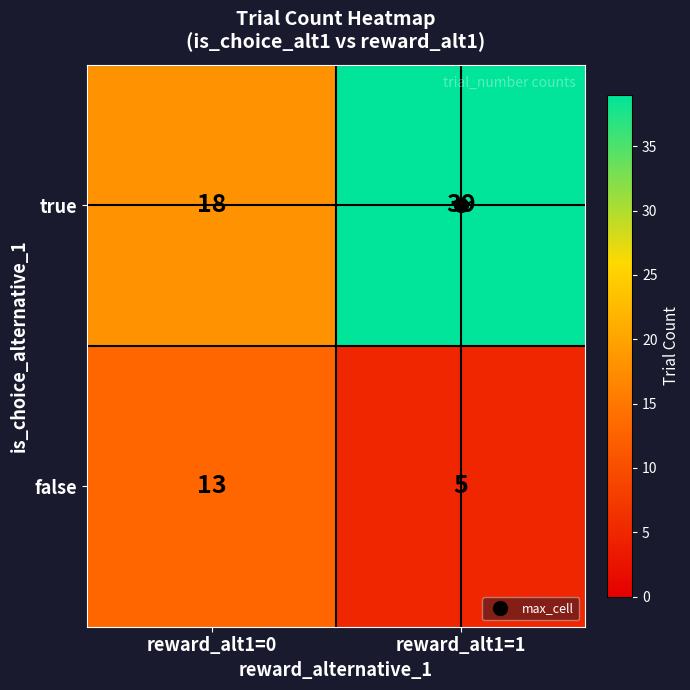

Which series has the largest range (max minus min)?

true